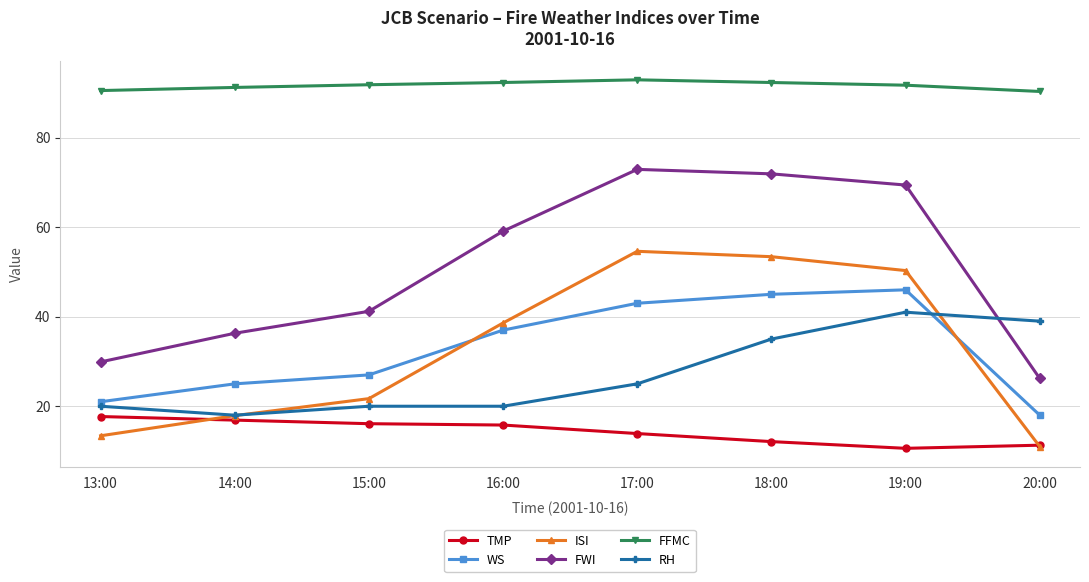

What is the difference between the highest and lowest values at 16:00?

76.5